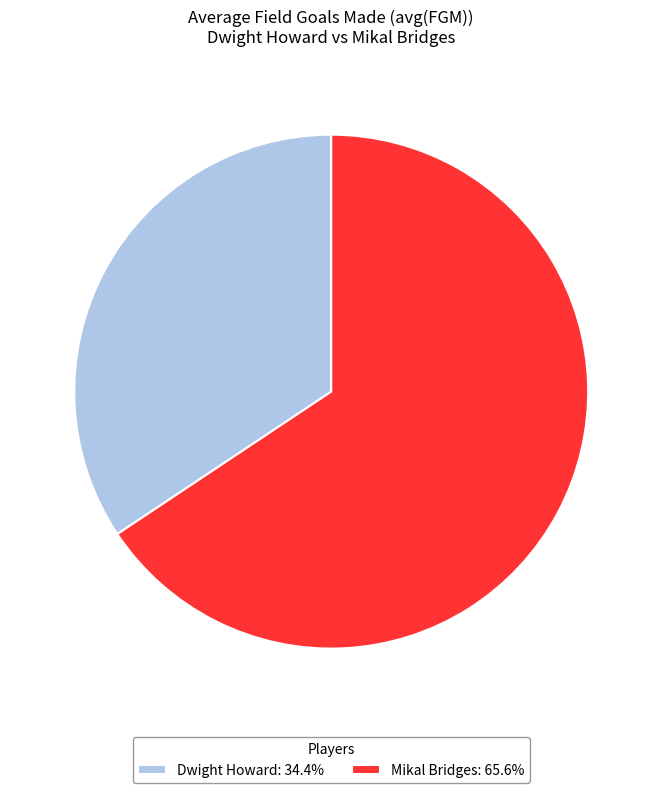

Is the sum of Mikal Bridges and Dwight Howard greater than half?

Yes